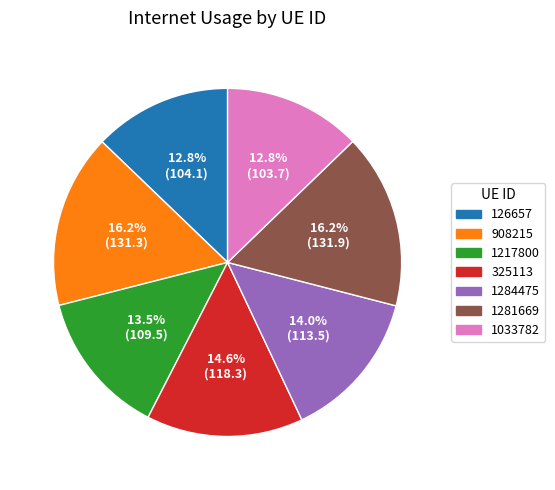

Count the number of slices in the pie.

7